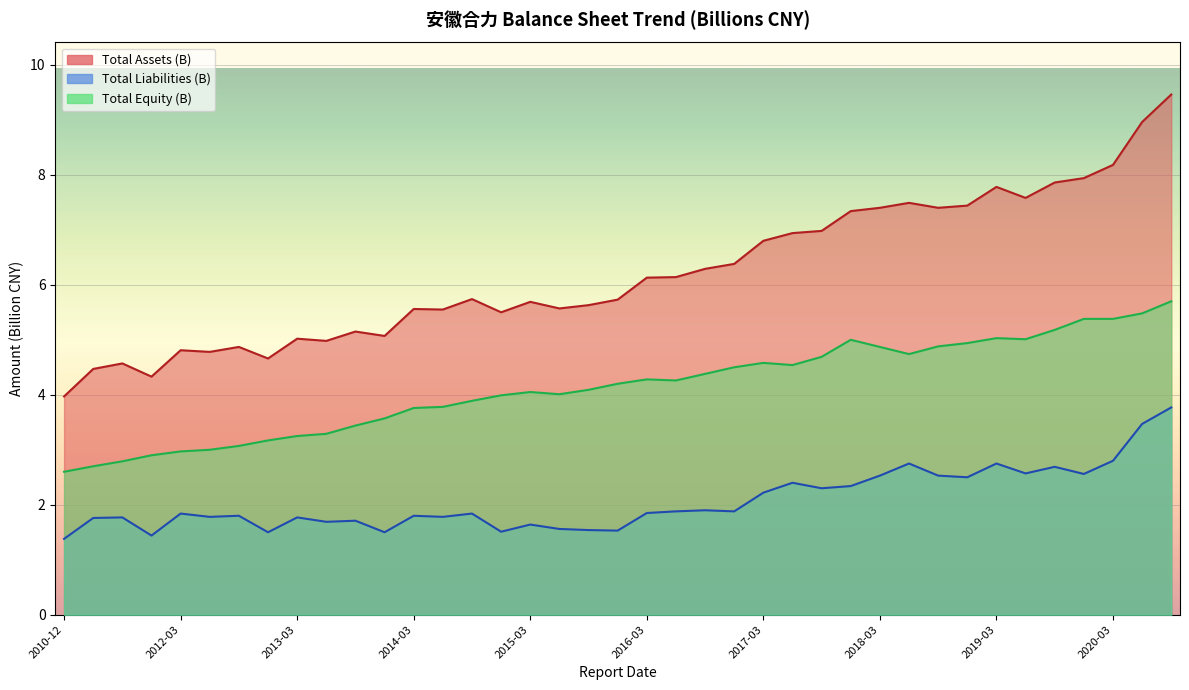

What is the value of the Total Assets (B) point at the 9th from the left?

5.0